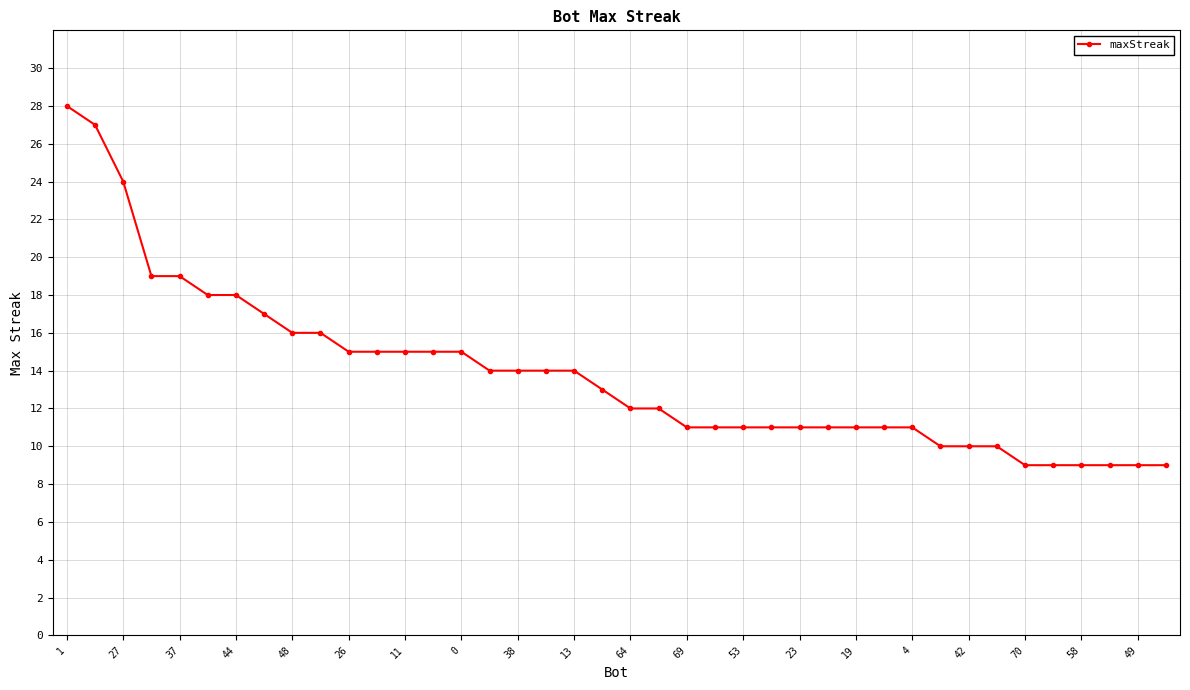

What is the average value?

14